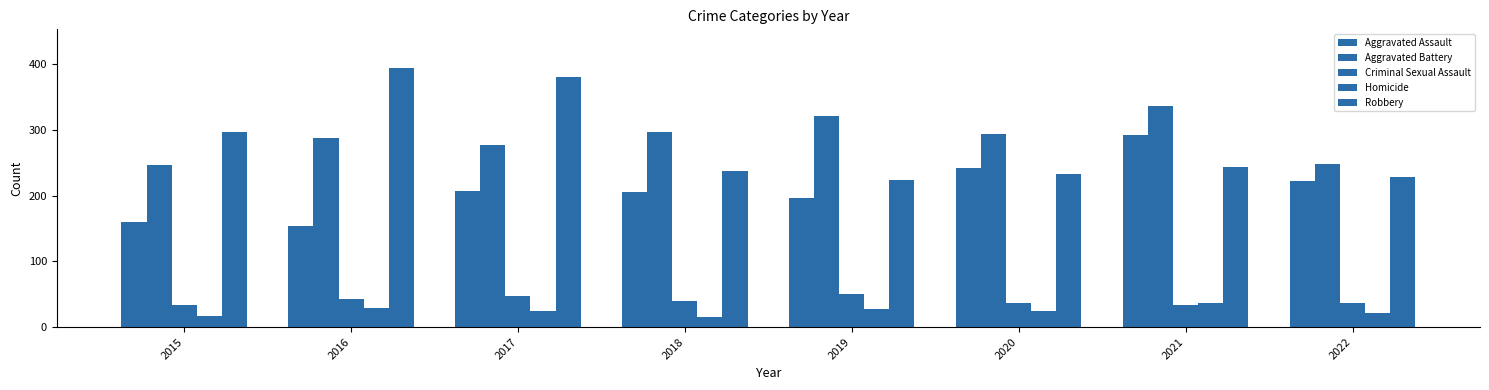

What is the total value across all series at 2018?

795